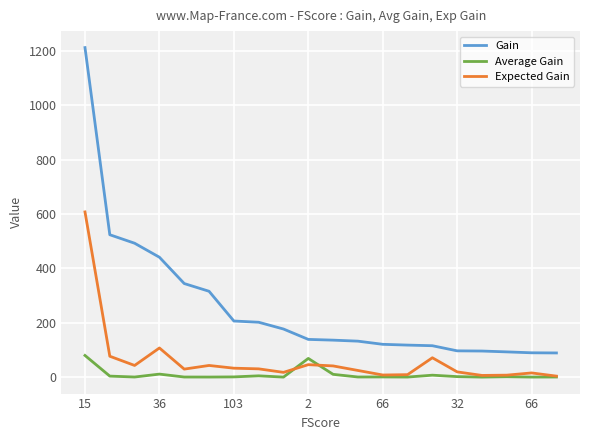

List the series in order of their peak value, highest first.

Gain, Expected Gain, Average Gain